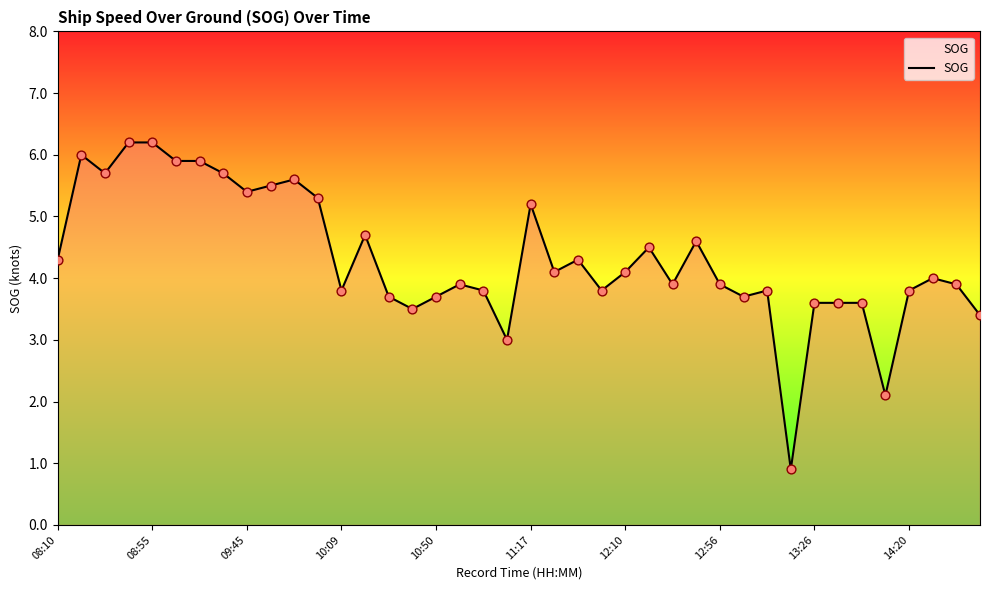

What is the minimum value shown in the chart?

0.9